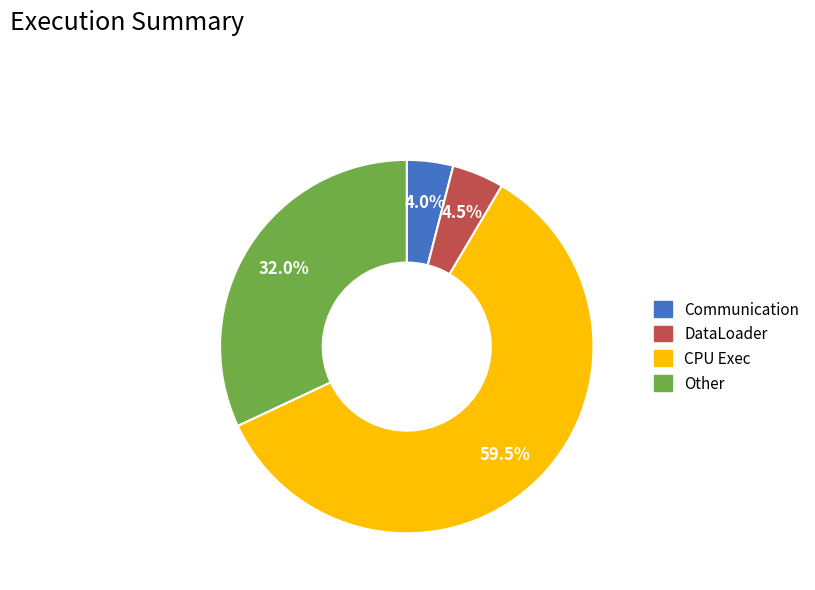

Is there any slice that represents more than half of the pie?

Yes